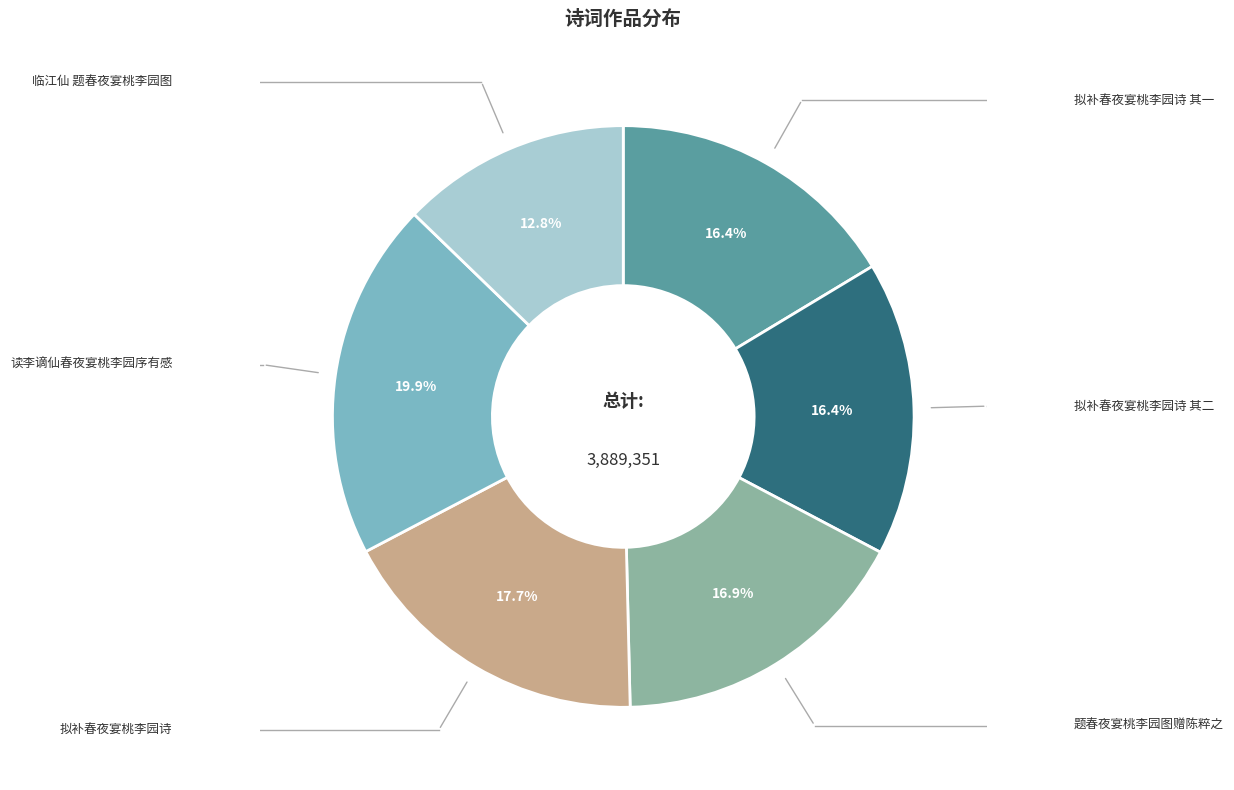

Approximately how many times larger is the value at 拟补春夜宴桃李园诗 其一 compared to 临江仙 题春夜宴桃李园图?

1.3